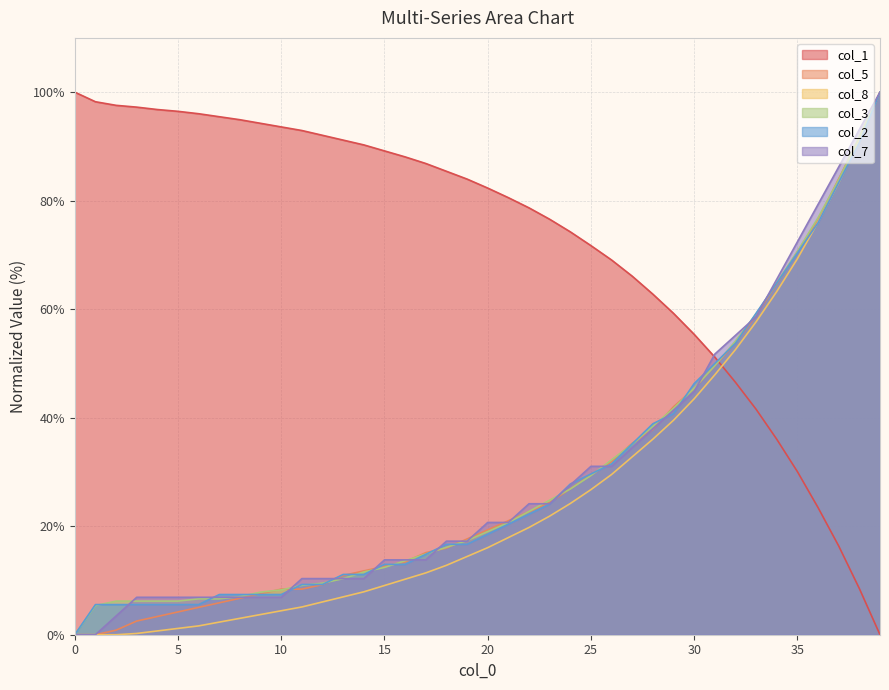

Which series changed the most between 1 and 28?

col_7